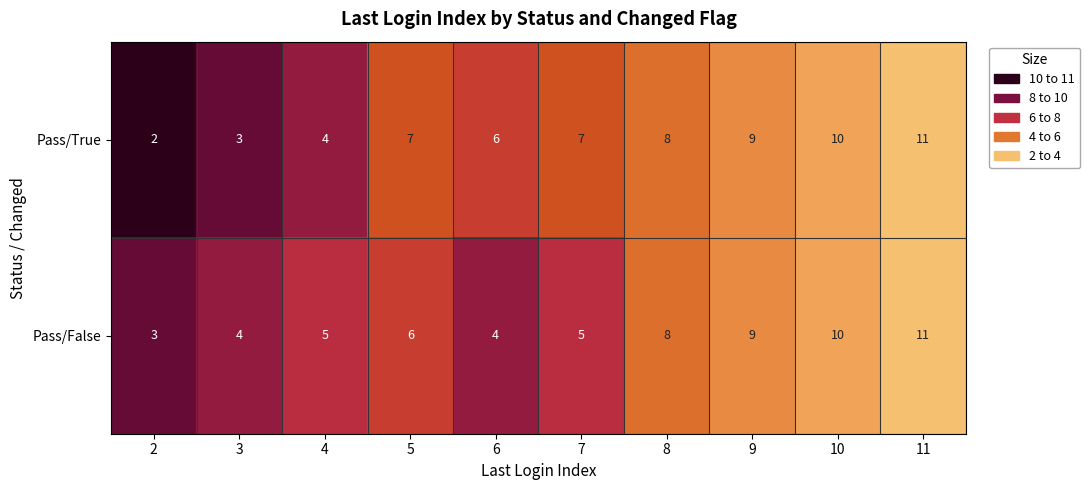

Reading right to left, what are all the values shown in this chart?

Pass/True: 11	10	9	8	7	6	7	4	3	2
Pass/False: 11	10	9	8	5	4	6	5	4	3